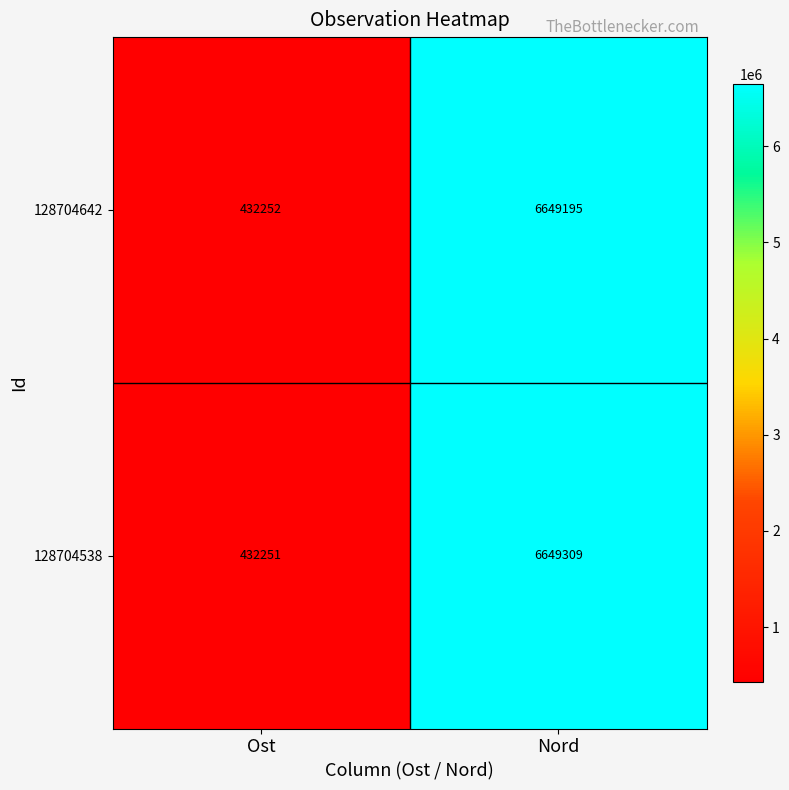

What is the smallest value displayed?

432251